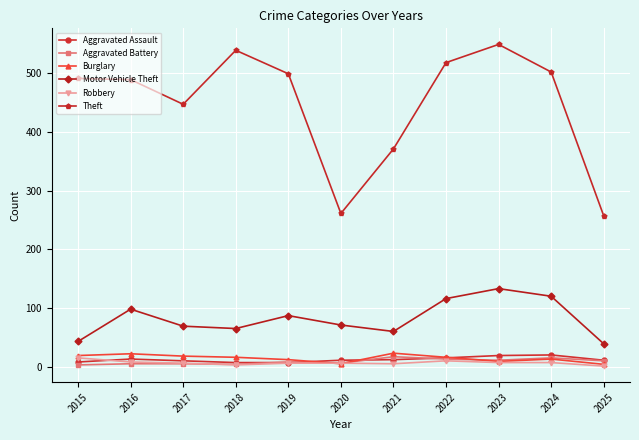

True or false: Aggravated Assault and Motor Vehicle Theft cross at least once.

False